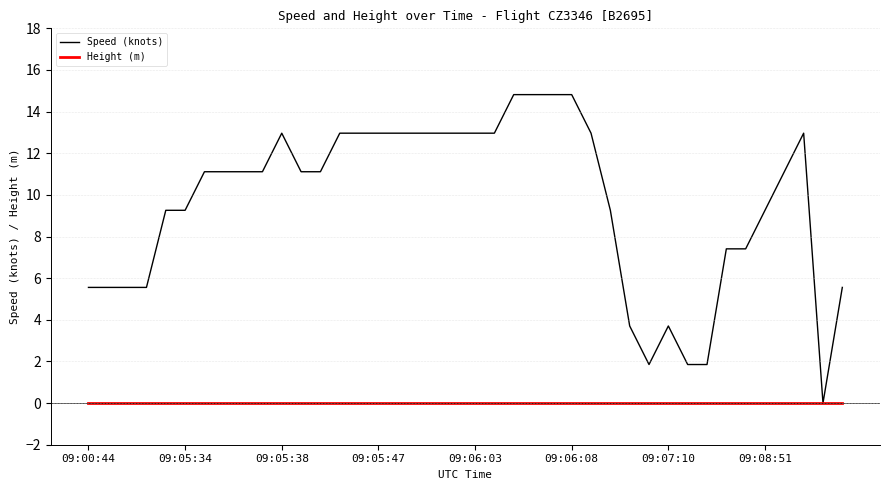

List the series in order of their overall mean, highest first.

Speed (knots), Height (m)